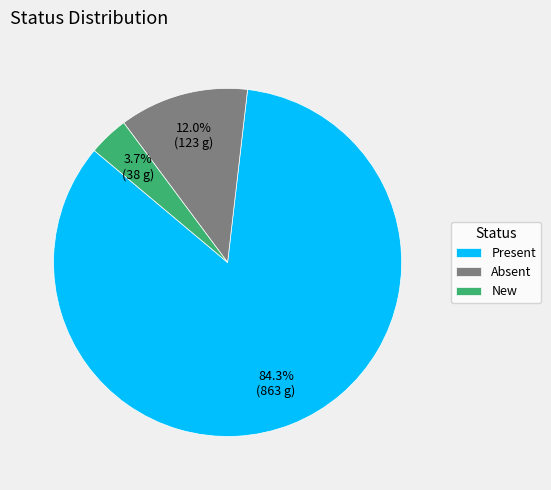

How many slices are in this pie chart?

3